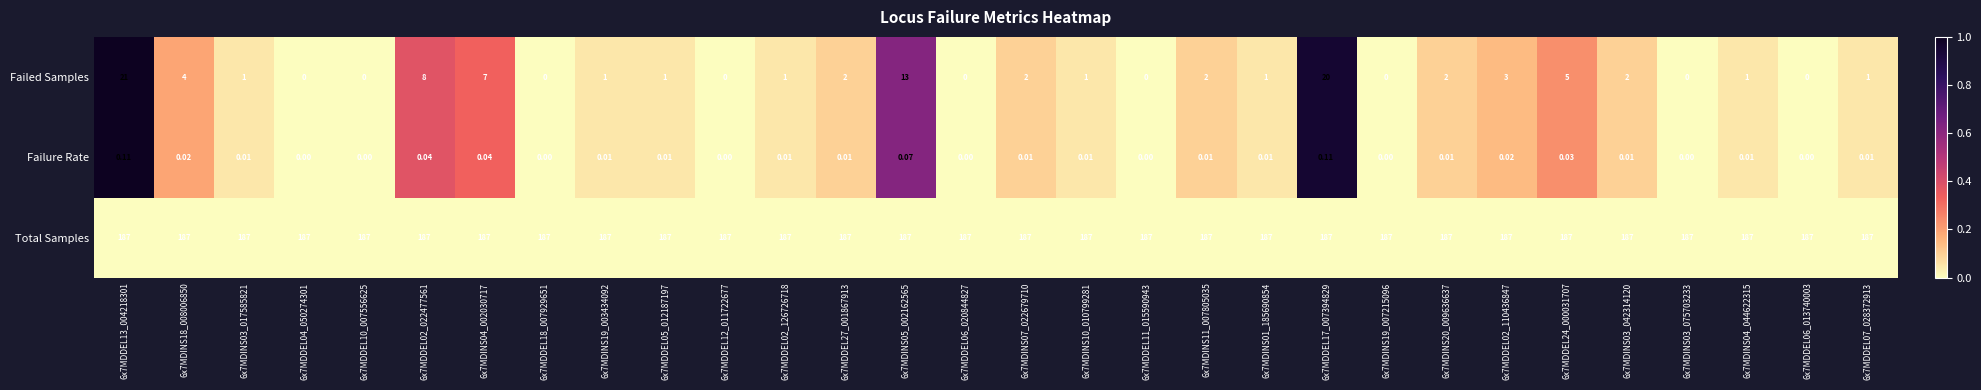

Rank the series by their maximum value, from lowest to highest.

Failure Rate, Failed Samples, Total Samples